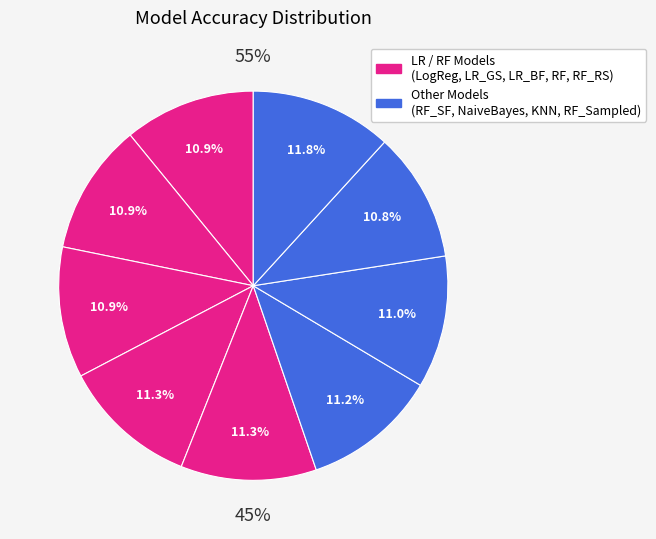

What is the smallest slice in the pie chart?

KNN